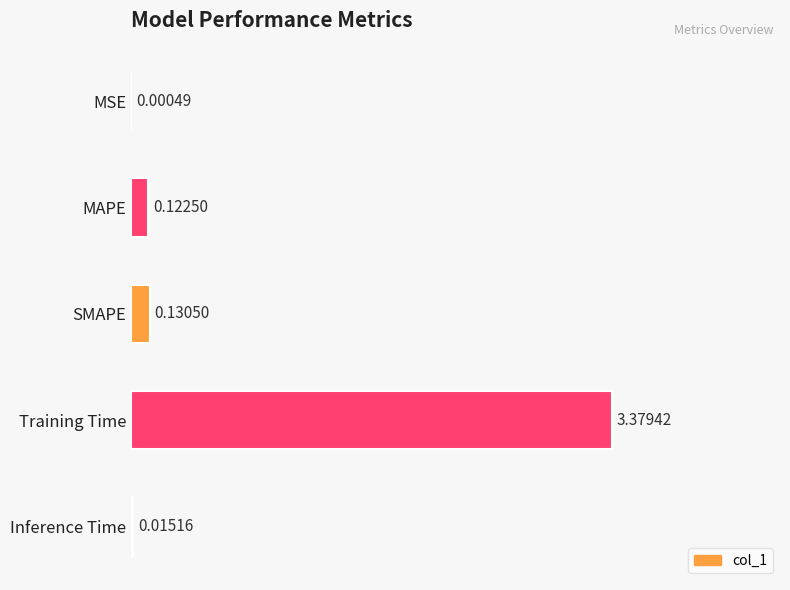

What is the sum of all values?

3.6